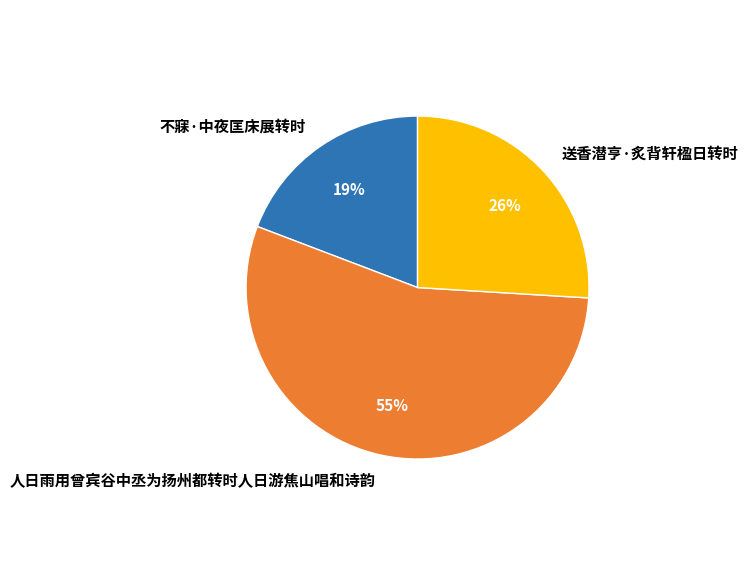

Combined, do 不寐·中夜匡床展转时 and 人日雨用曾宾谷中丞为扬州都转时人日游焦山唱和诗韵 account for over 50%?

Yes